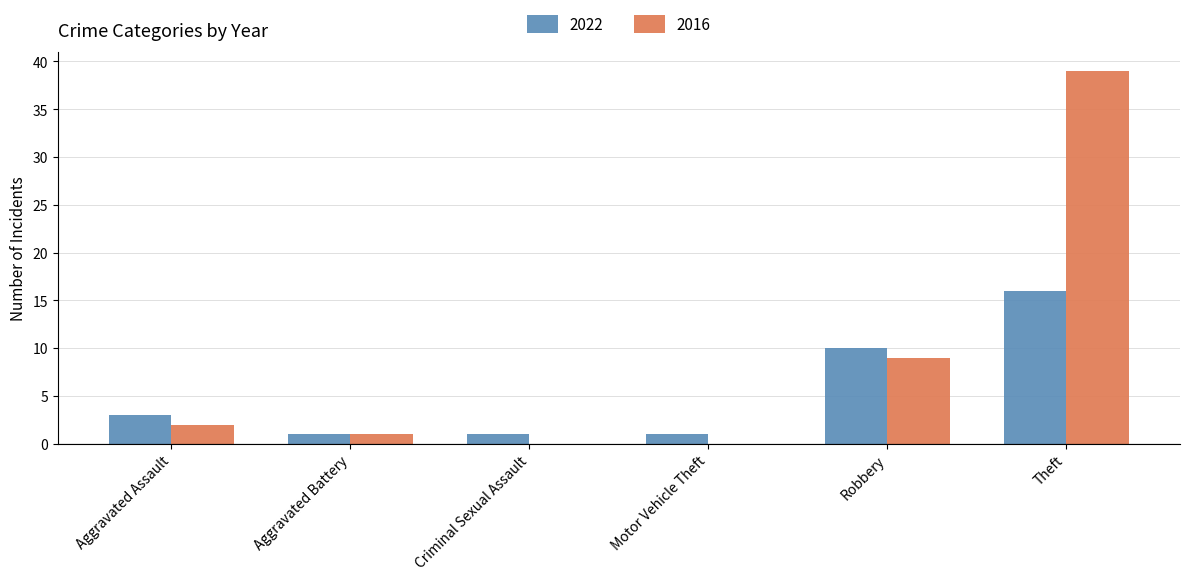

What is the sum of all 2022 values?

32